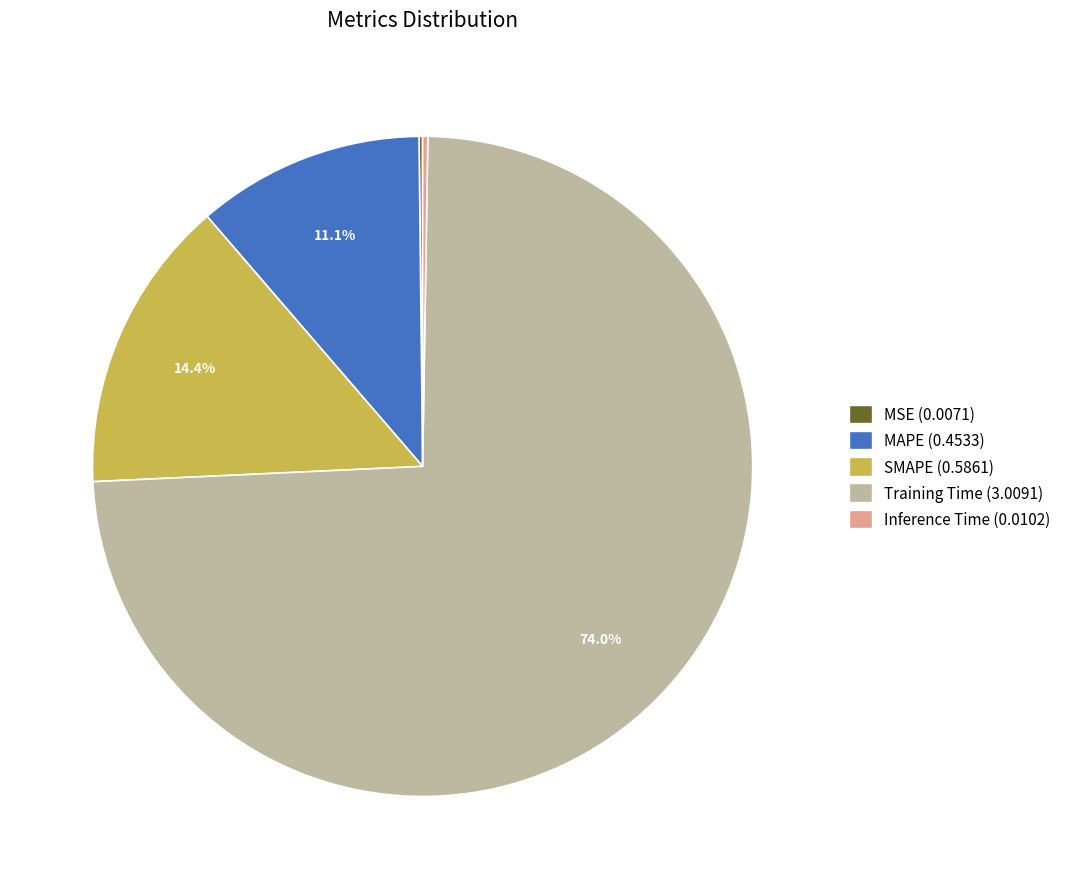

Do Training Time and MAPE together represent more than half of the pie?

Yes